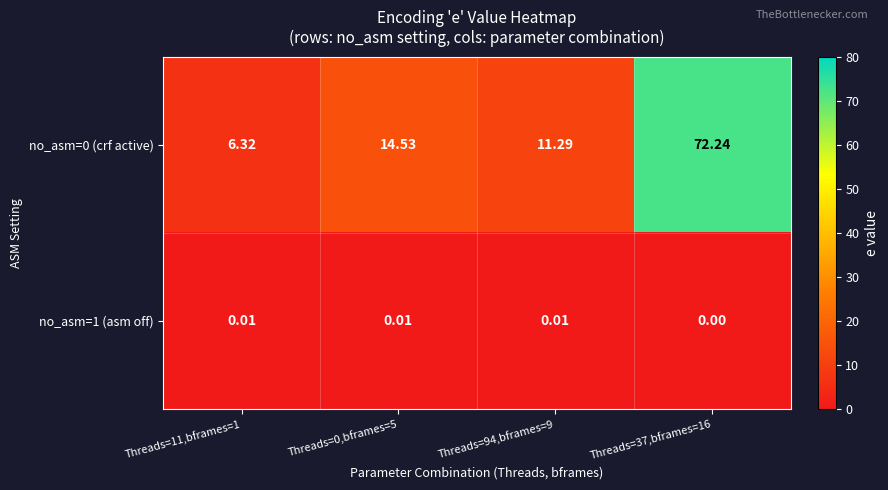

What is the difference between the highest and lowest values at Threads=37,bframes=16?

72.2